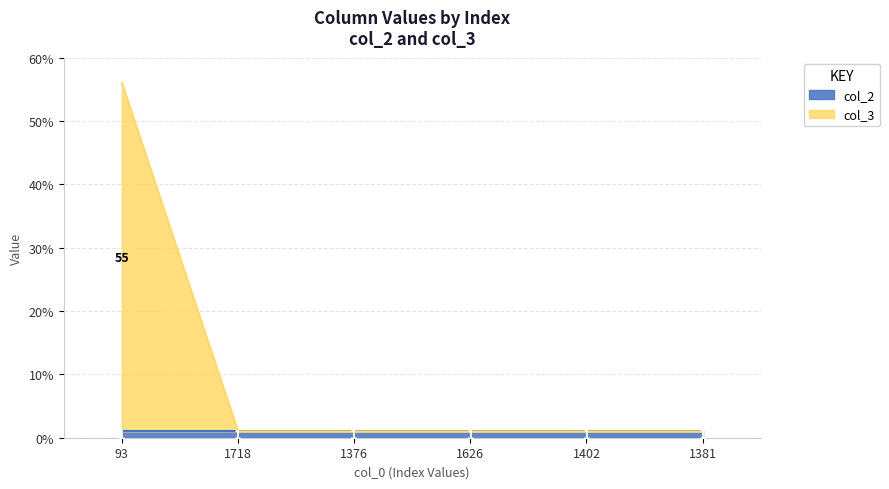

Where is the data nearest to the value 28?

1718